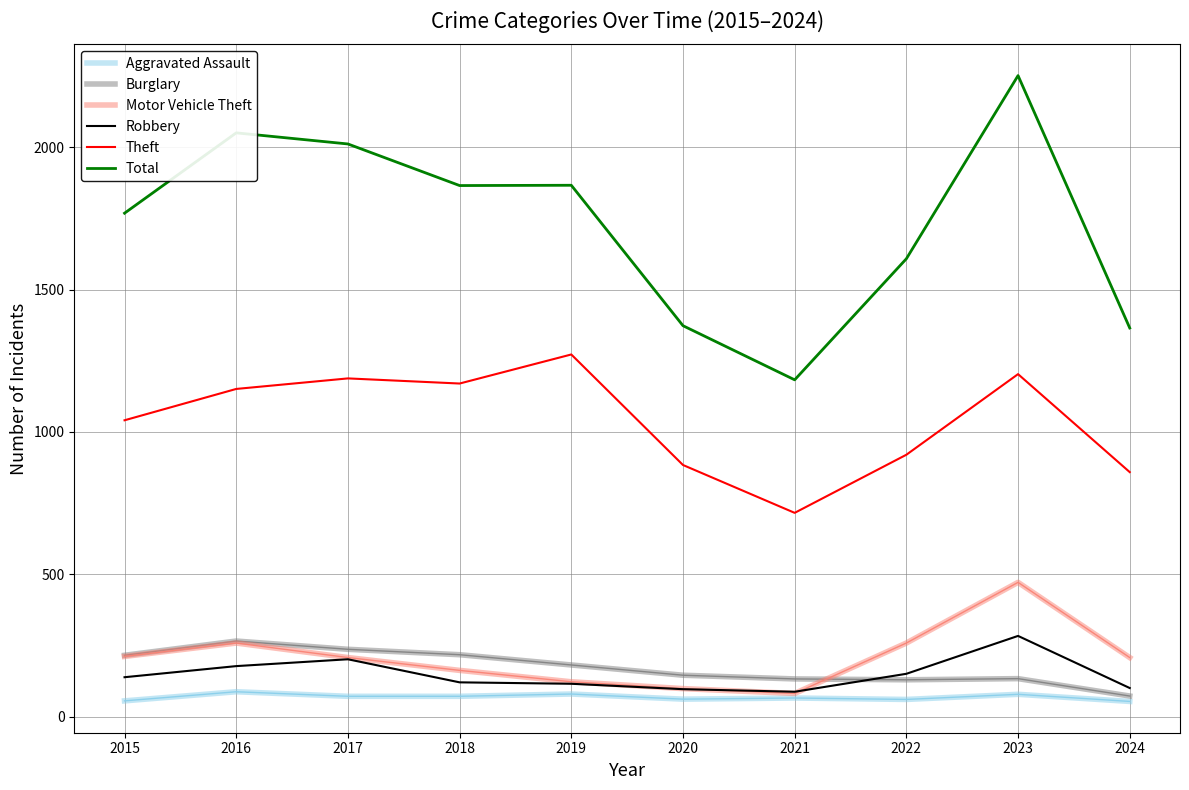

What is the approximate value of Motor Vehicle Theft at 2016, to the nearest 50?

250